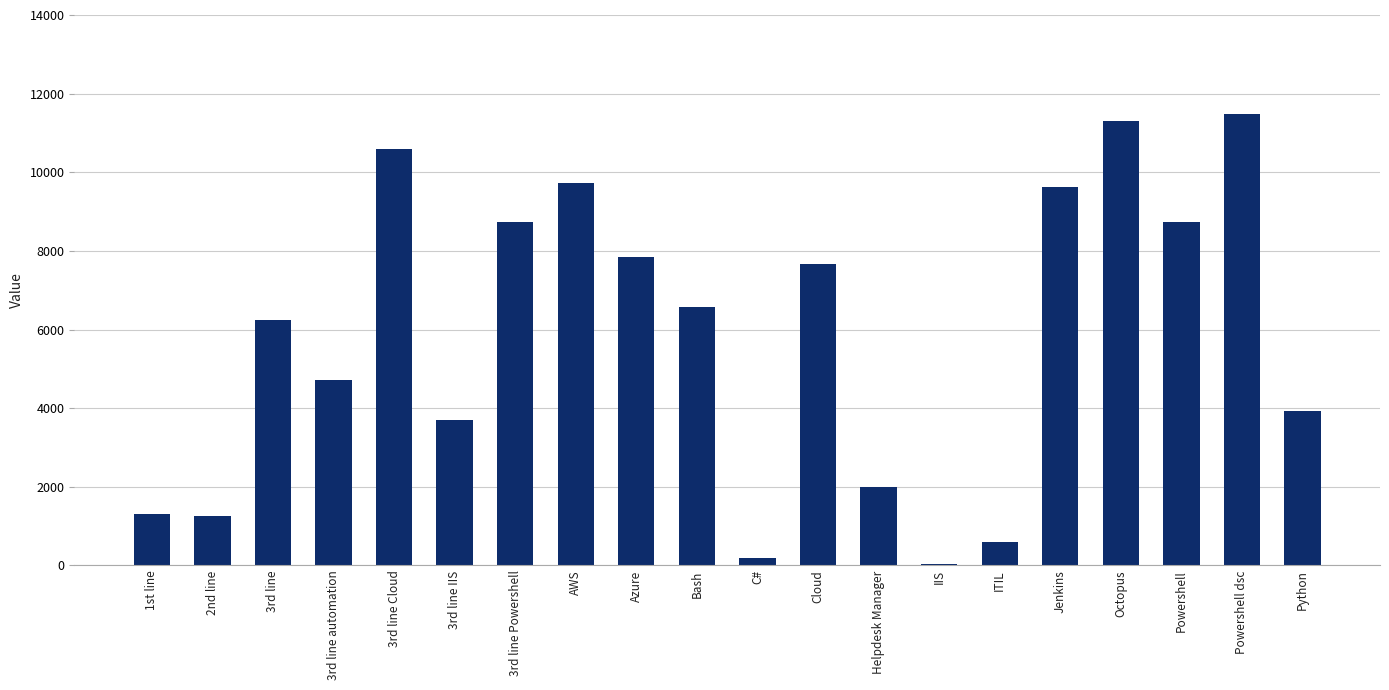

What is the maximum value shown in the chart?

11479